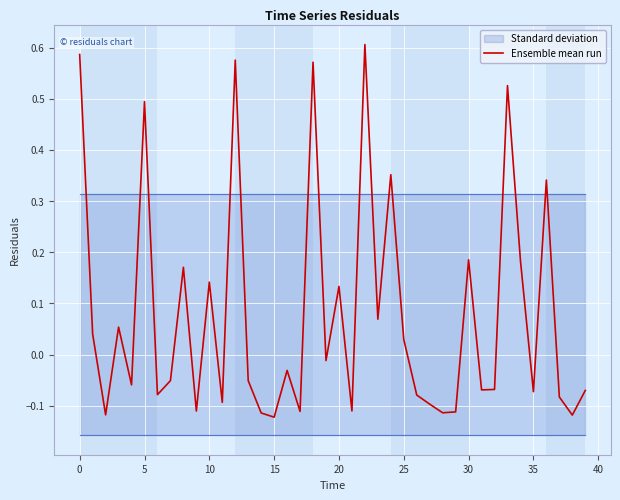

What is the change in value from 19 to 21?

-0.1